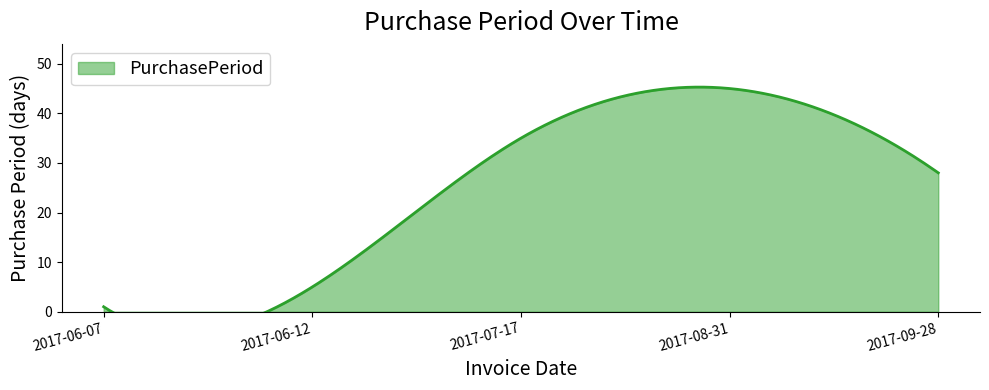

What is the difference between the values at 2017-07-17 and 2017-06-07?

34